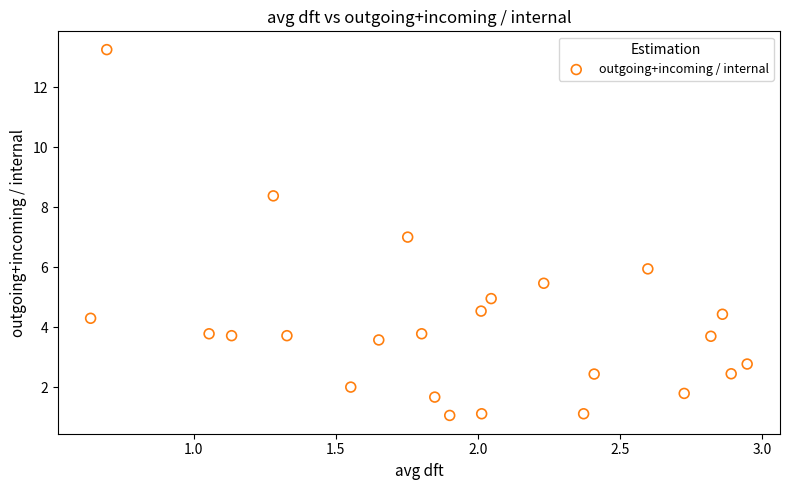

What is the range of X values (max minus min)?

2.3